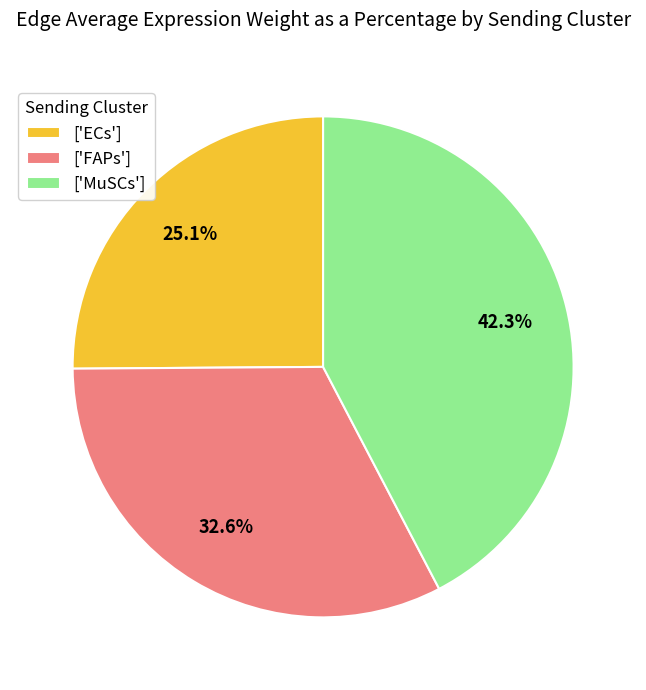

Rank the categories by value from highest to lowest.

['MuSCs'], ['FAPs'], ['ECs']